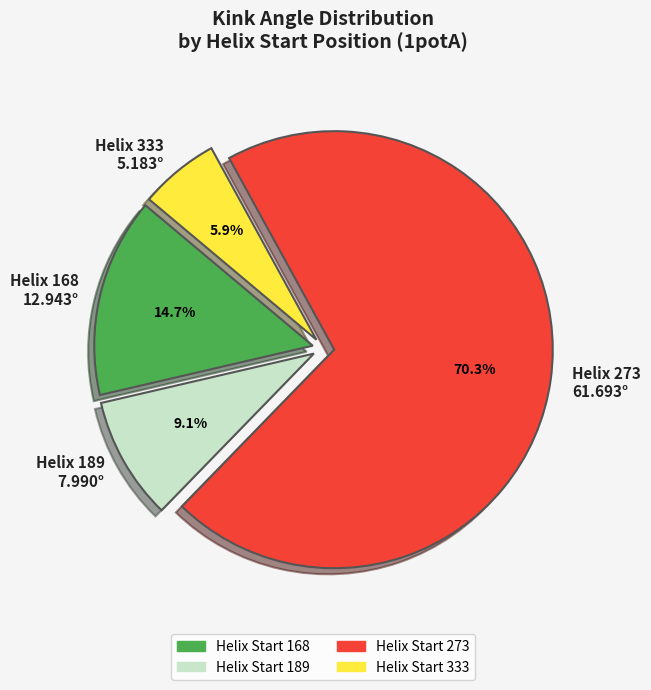

Do Helix 333 5.183° and Helix 189 7.990° together represent more than half of the pie?

No